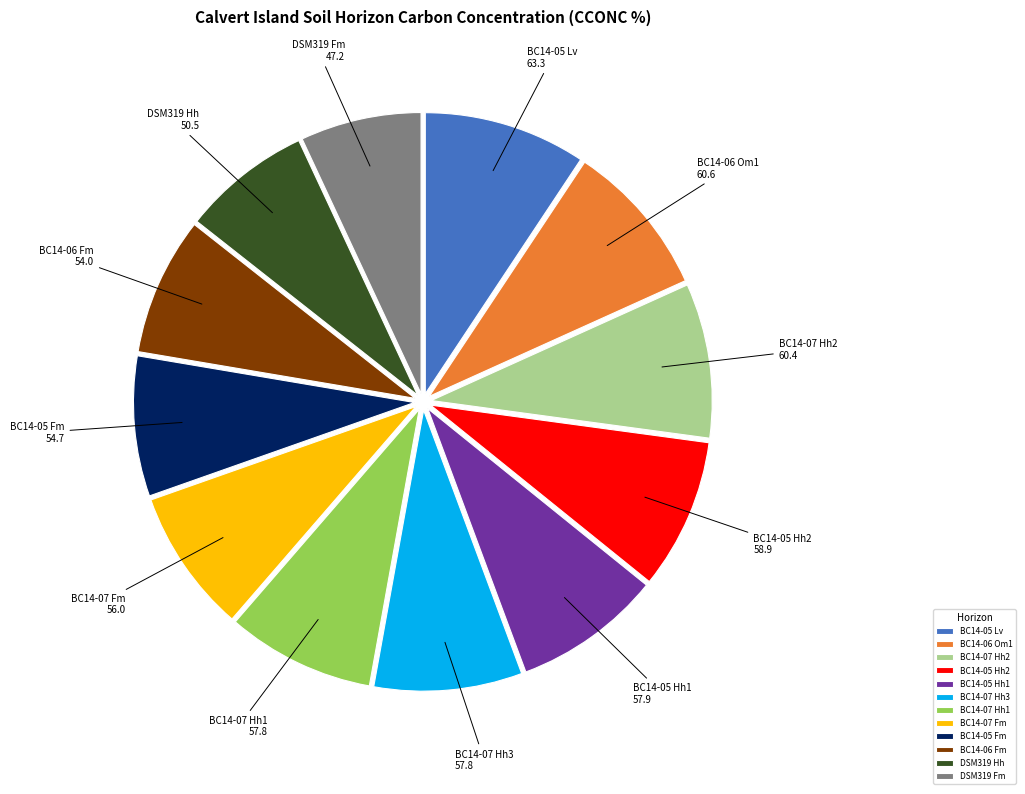

Is the sum of BC14-07 Fm and BC14-05 Fm greater than half?

No